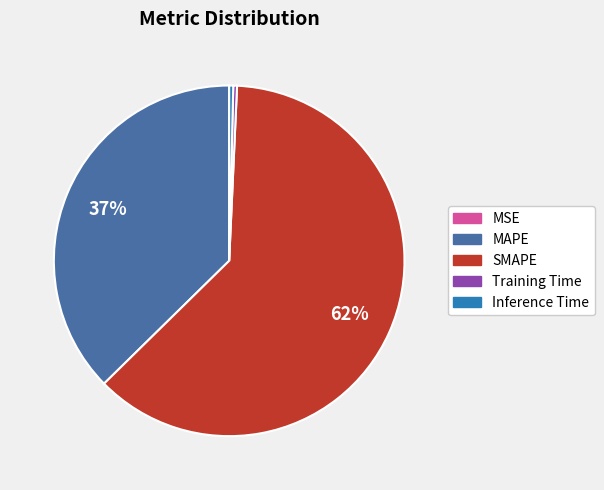

Is it true that Inference Time is 12% of the pie?

False